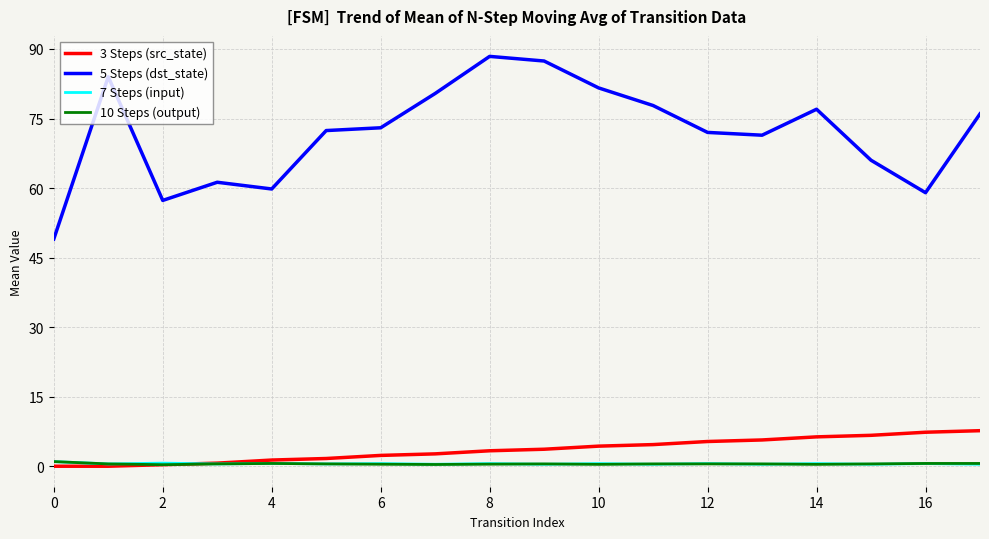

Which series has the largest total across all categories?

5 Steps (dst_state)